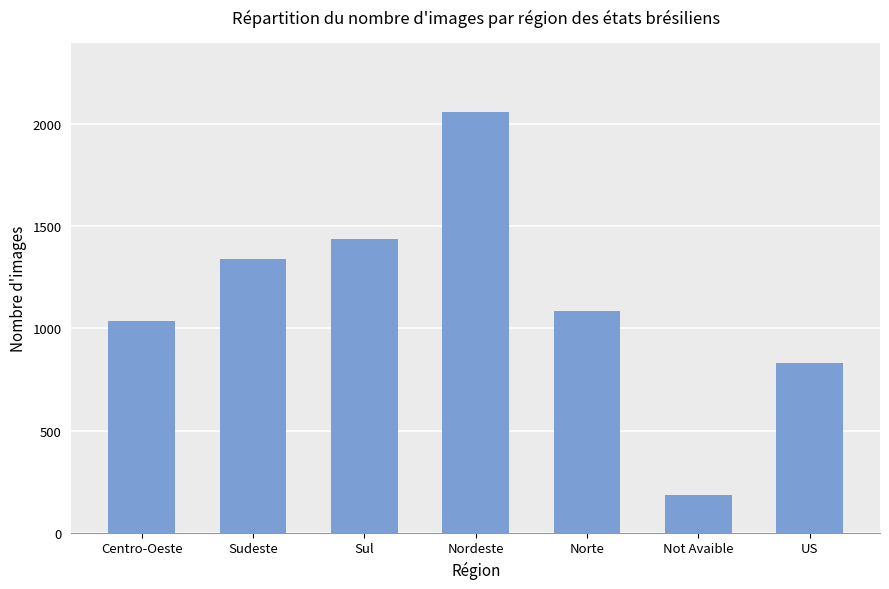

True or false: the data shows 182 at Not Avaible.

True